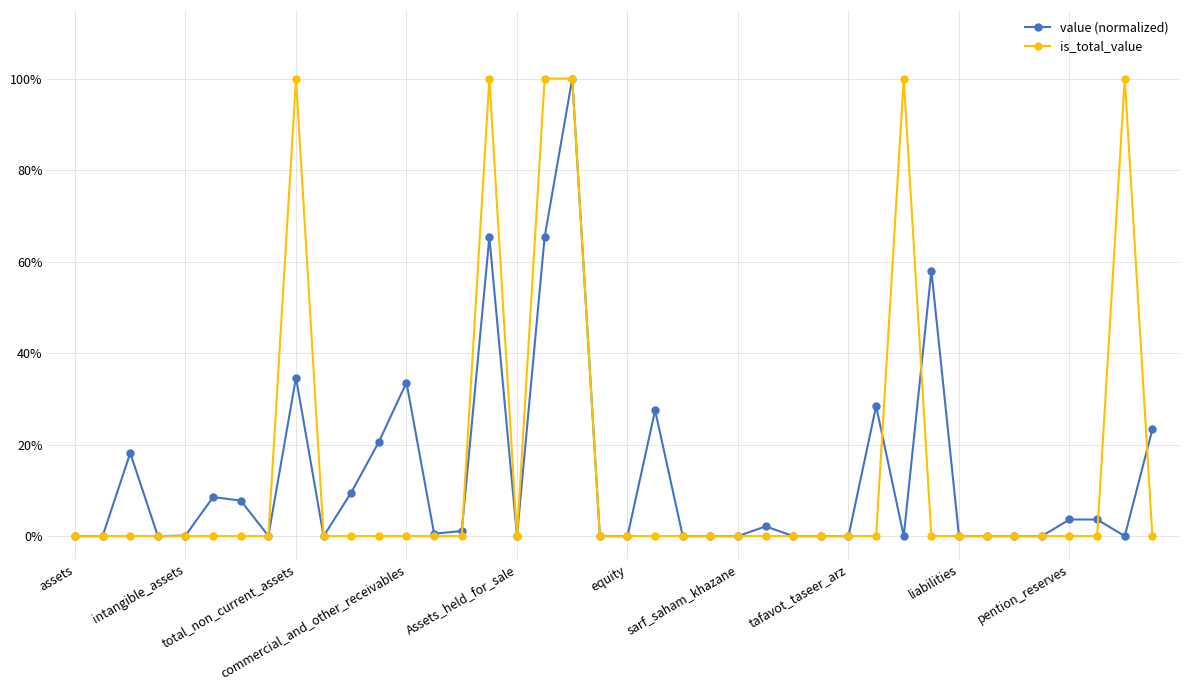

Reading left to right, what are all the values shown in this chart?

value (normalized): 0.0	0.0	0.2	0.0	0.0	0.1	0.1	0.0	0.3	0.0	0.1	0.2	0.3	0.0	0.0	0.7	0.0	0.7	1.0	0.0	0.0	0.3	0.0	0.0	0.0	0.0	0.0	0.0	0.0	0.3	0.0	0.6	0.0	0.0	0.0	0.0	0.0	0.0	0.0	0.2
is_total_value: 0.0	0.0	0.0	0.0	0.0	0.0	0.0	0.0	1.0	0.0	0.0	0.0	0.0	0.0	0.0	1.0	0.0	1.0	1.0	0.0	0.0	0.0	0.0	0.0	0.0	0.0	0.0	0.0	0.0	0.0	1.0	0.0	0.0	0.0	0.0	0.0	0.0	0.0	1.0	0.0